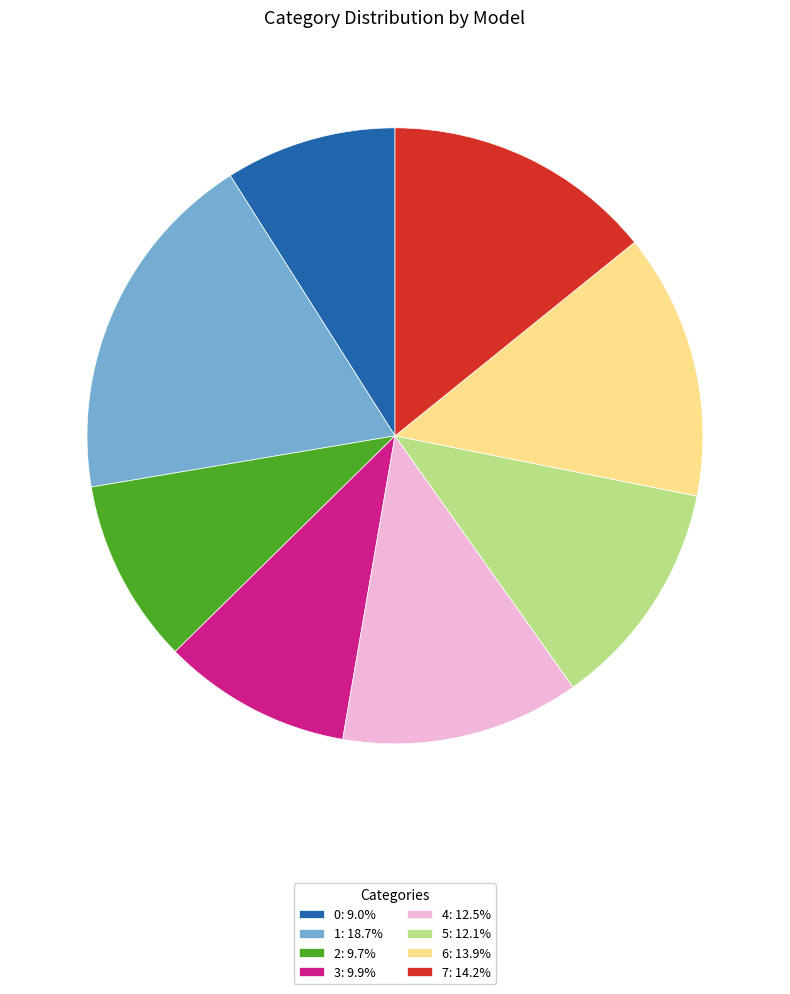

Is the sum of 6: 13.9% and 0: 9.0% greater than half?

No